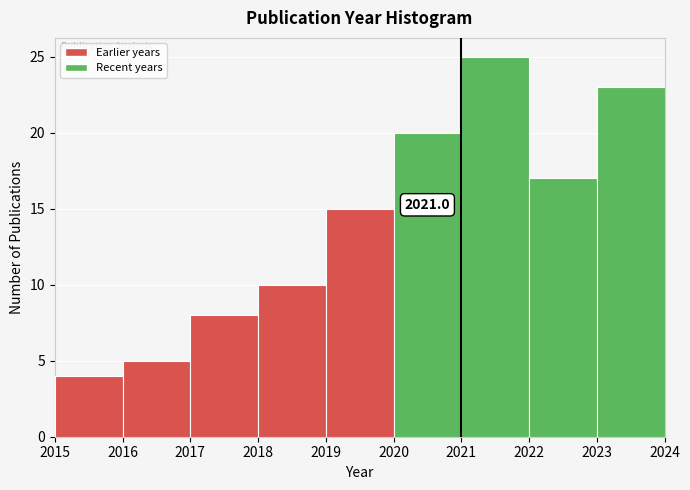

Which range on the x-axis has the tallest bar?

2021 to 2022